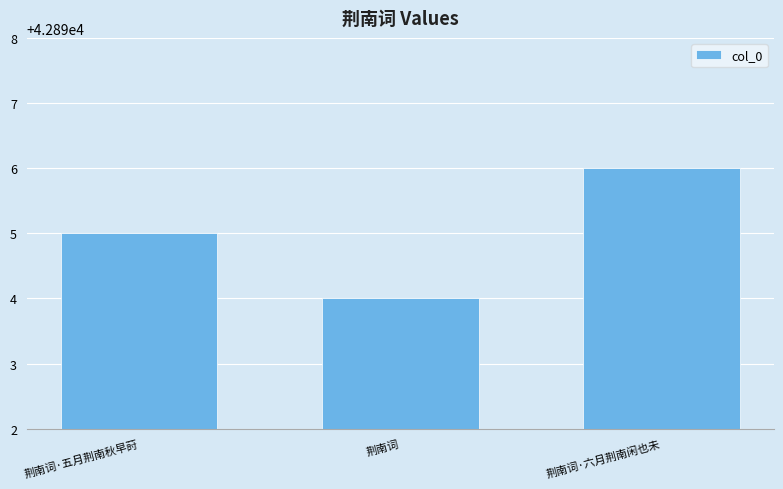

How many bars are there in total?

3